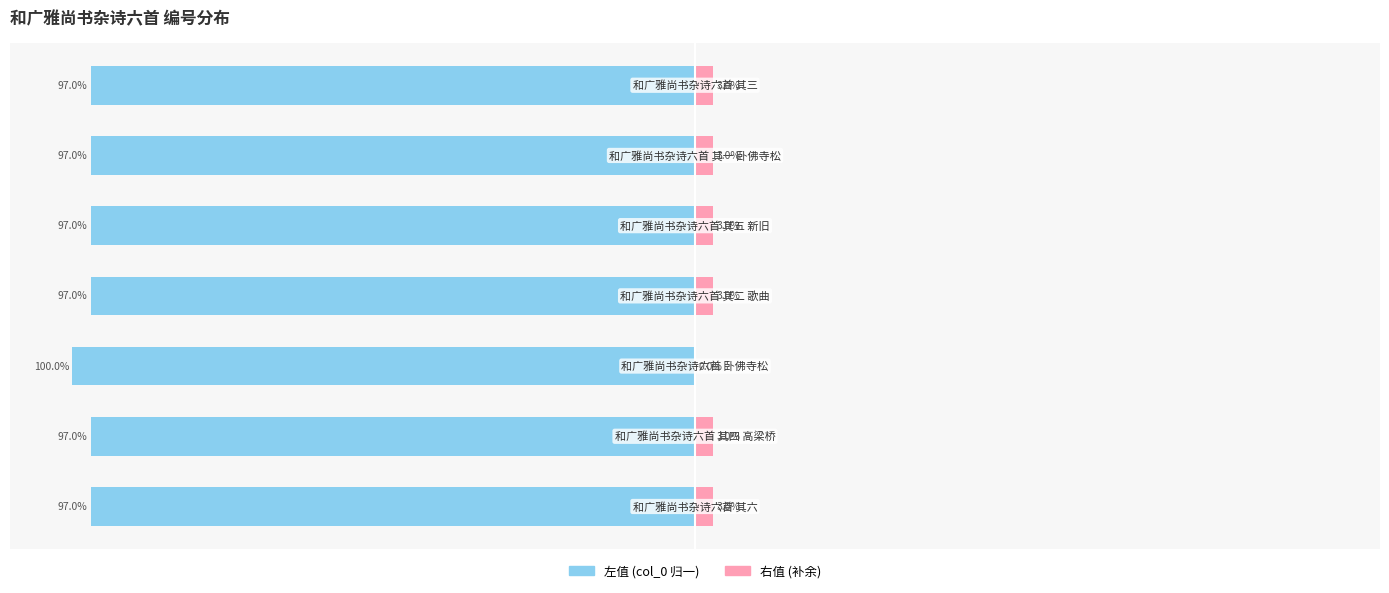

What is the difference between the highest and lowest values at 6?

100.0